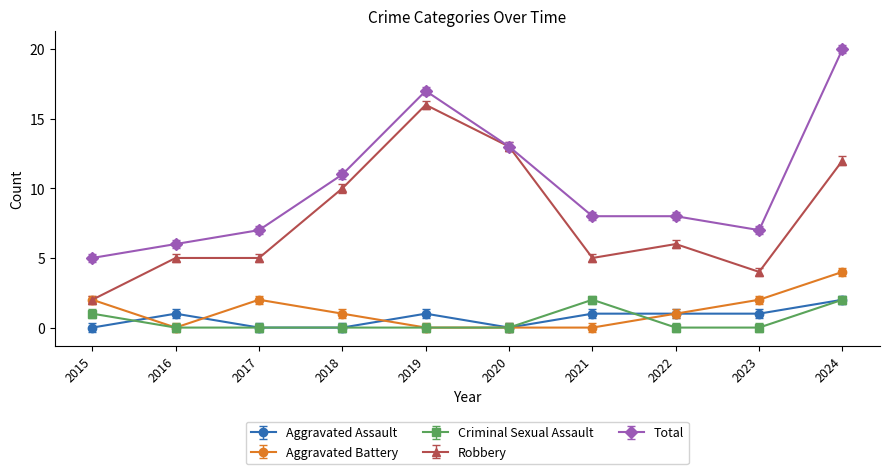

Is it true that Total equals 3 at 2021?

False